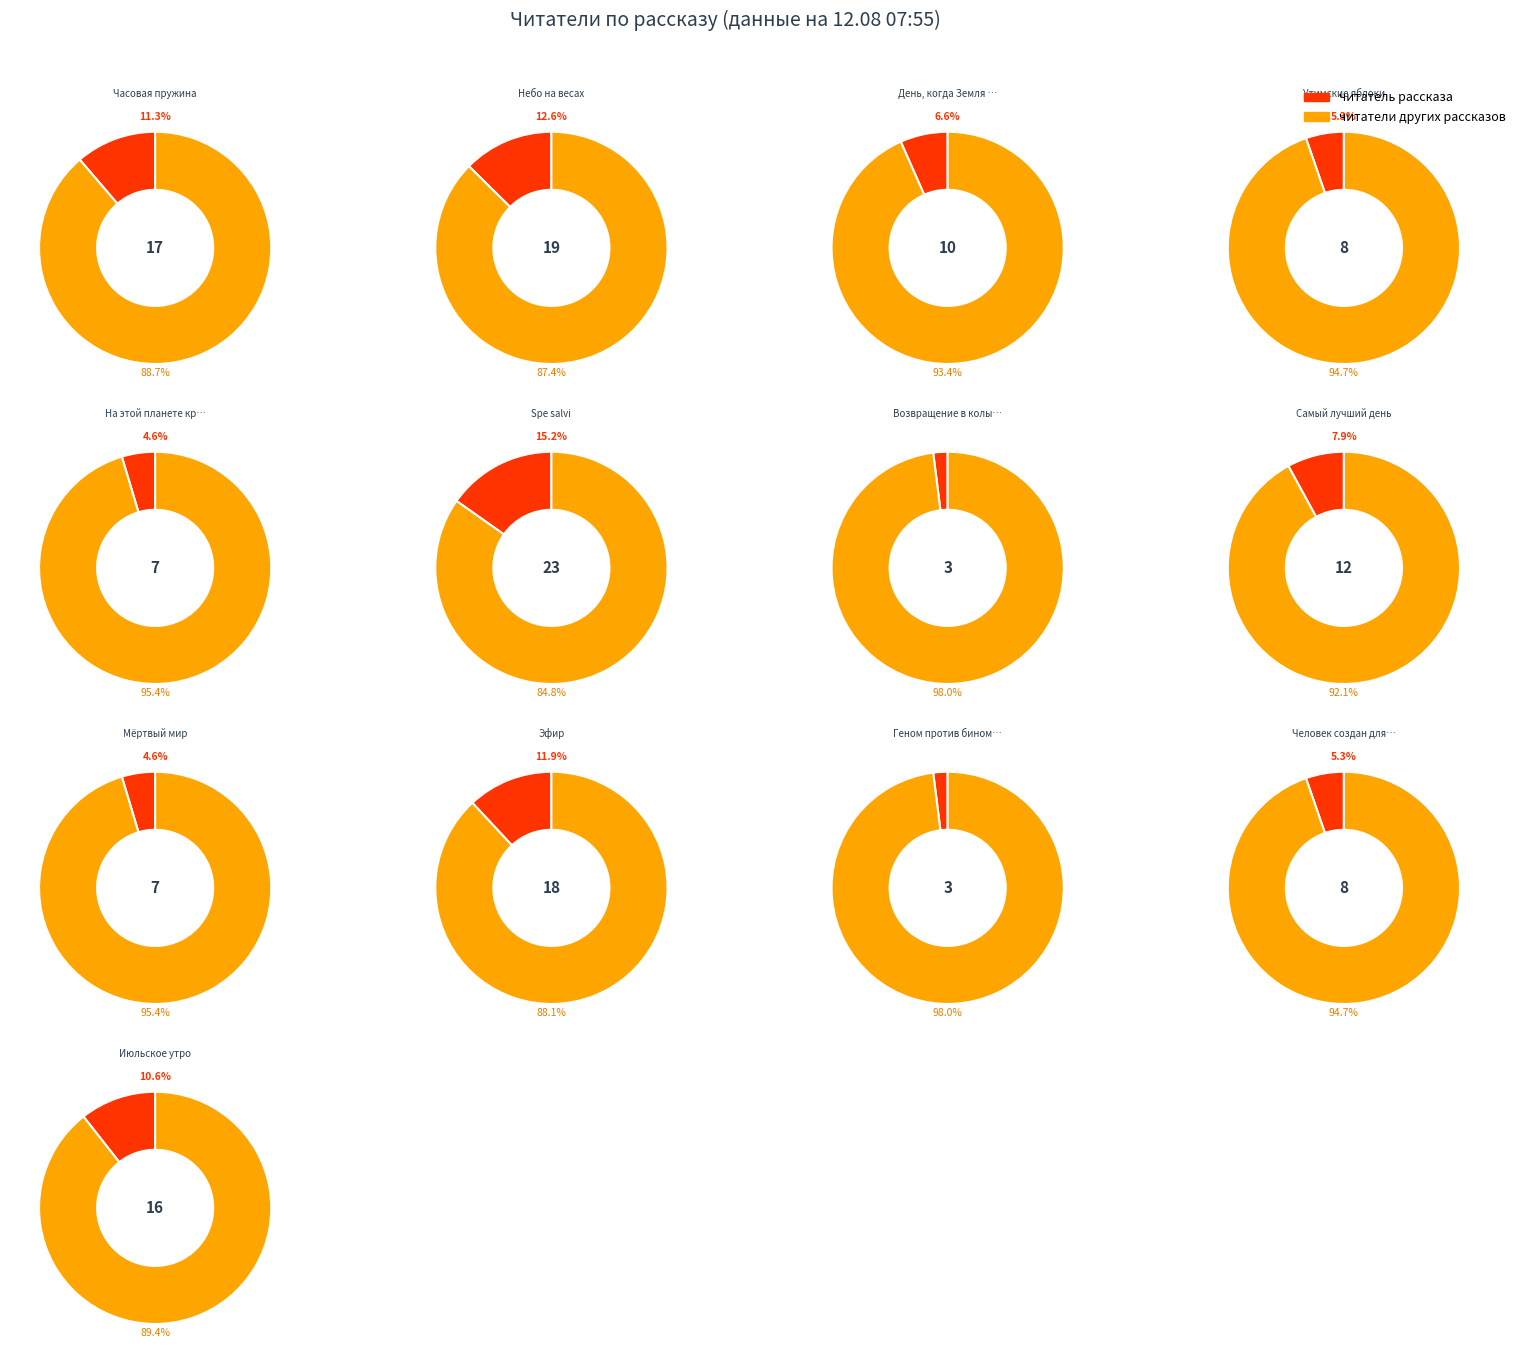

To the nearest percent, what percentage of the pie is Самый лучший день?

8%